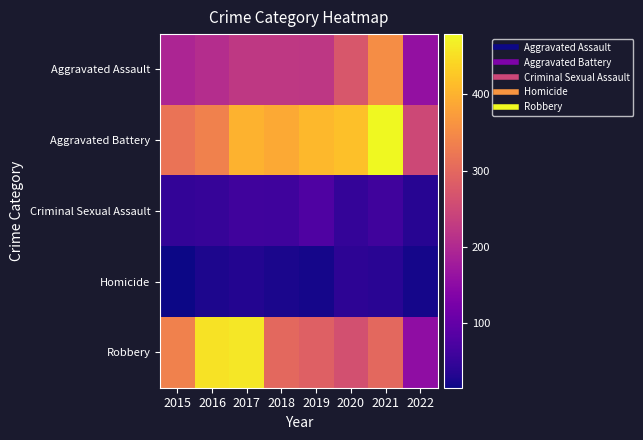

How many categories are shown in the chart?

8